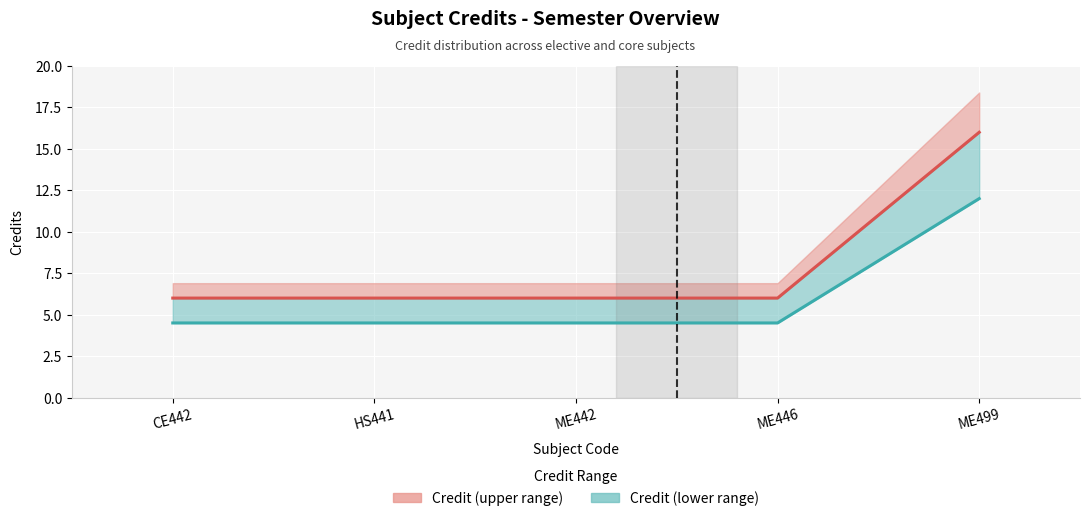

Between ME499 and ME442, which is larger?

ME499